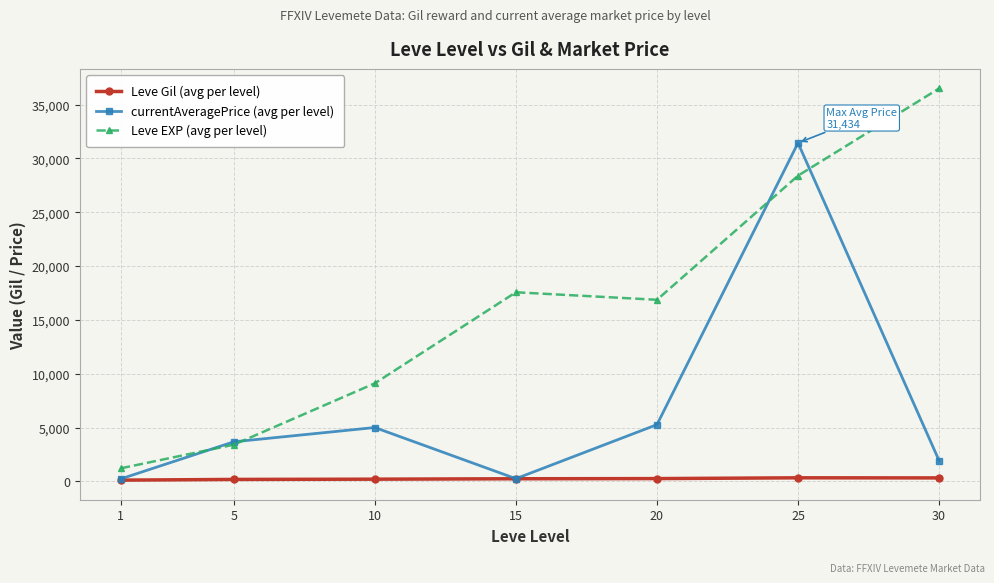

List the series in order of their overall mean, highest first.

Leve EXP (avg per level), currentAveragePrice (avg per level), Leve Gil (avg per level)